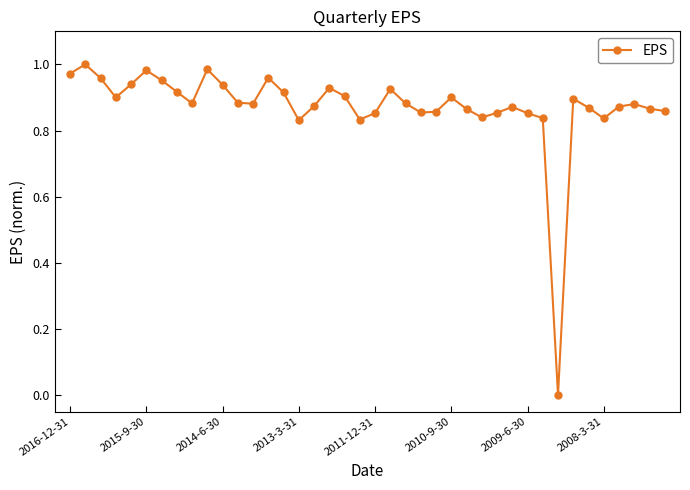

True or false: the data has more than 1 interior local peaks.

True